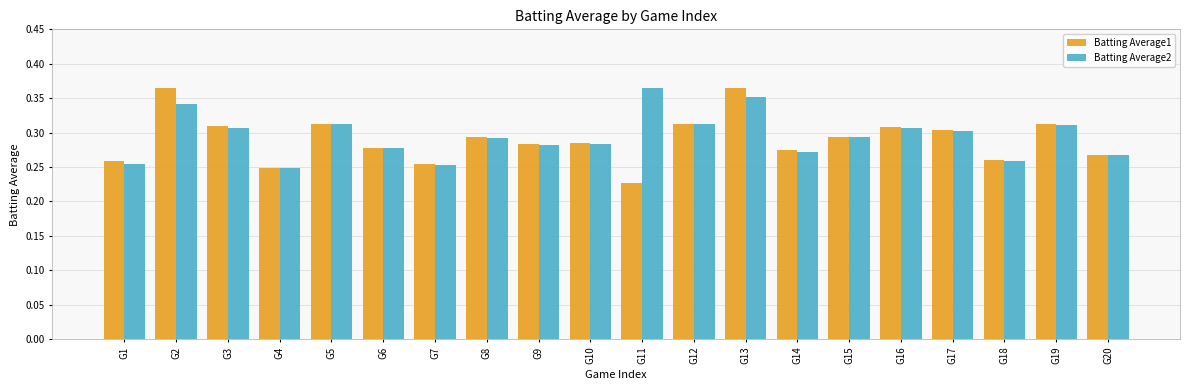

What are all the series names shown in the legend?

Batting Average1, Batting Average2